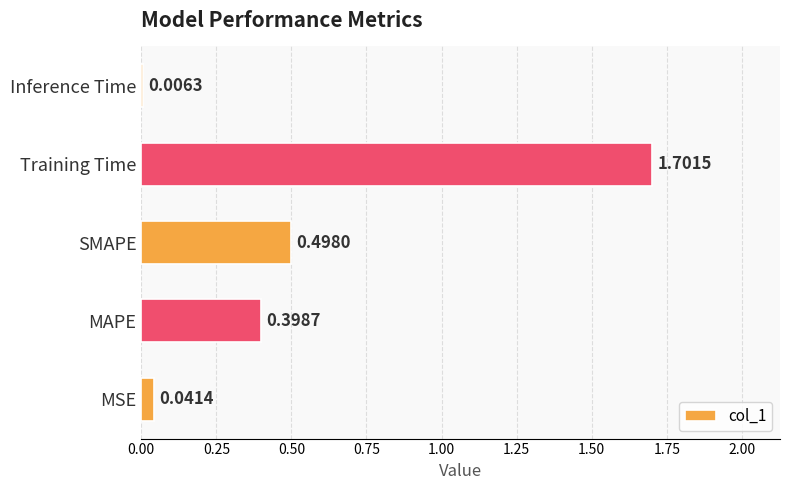

Which has a higher value, MSE or Training Time?

Training Time